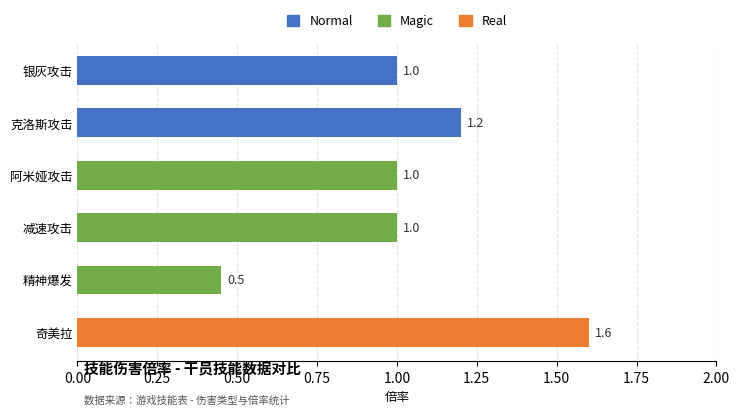

Are the bars horizontal?

Yes